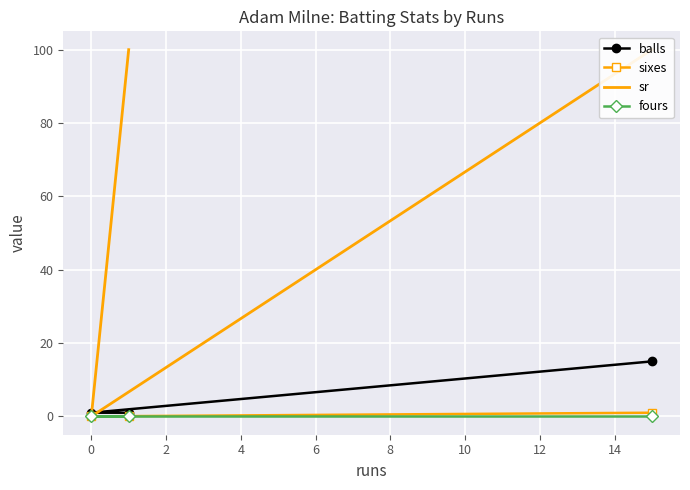

Which series has the largest total across all categories?

sr